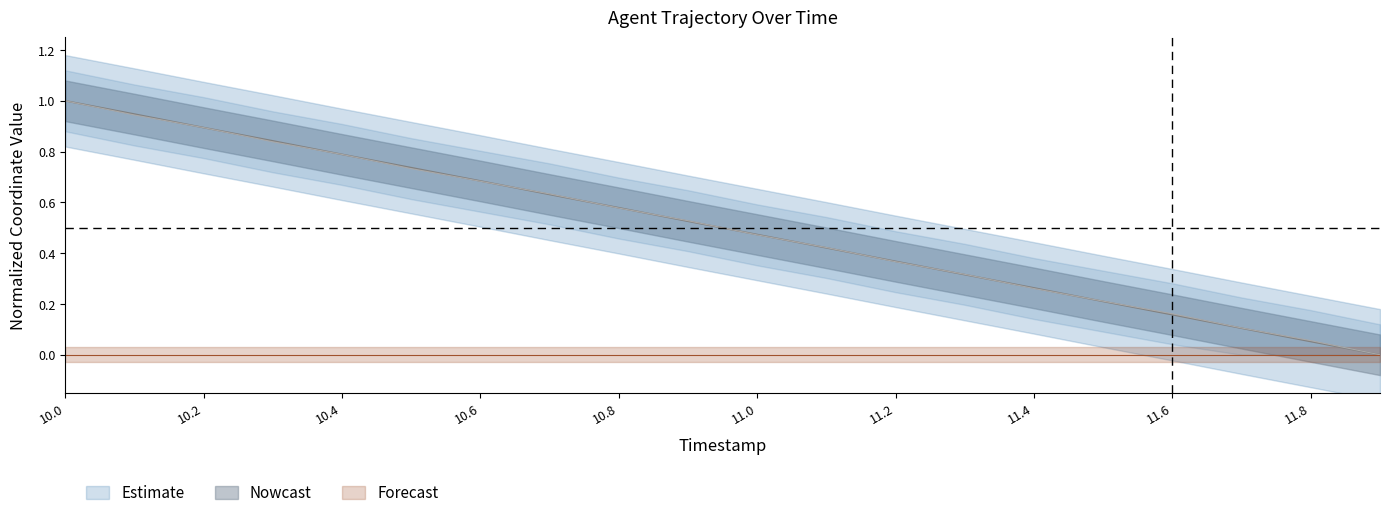

What is the total value across all series at 11.2?

0.7